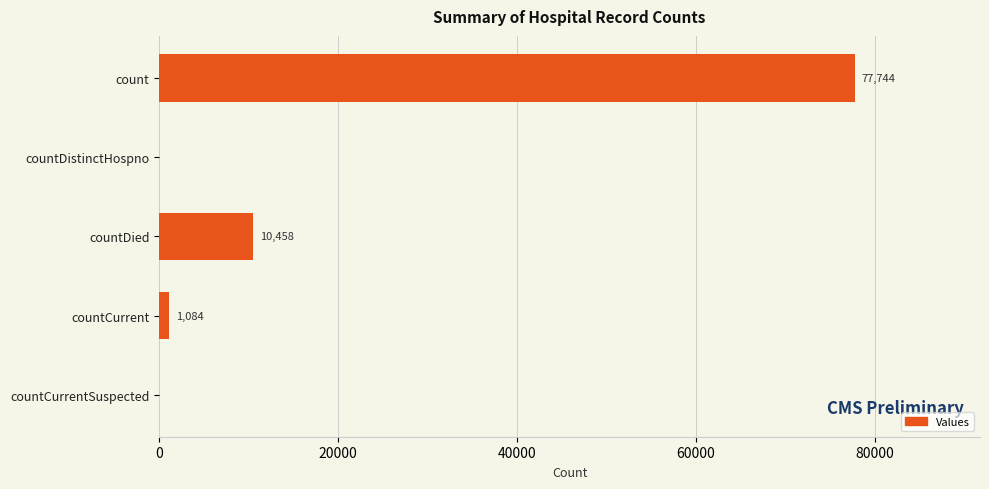

Where is the data nearest to the value 38872?

countDied